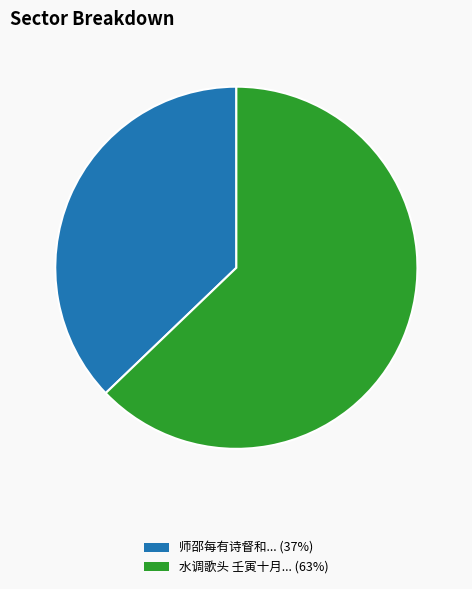

Does any single category account for the majority?

Yes